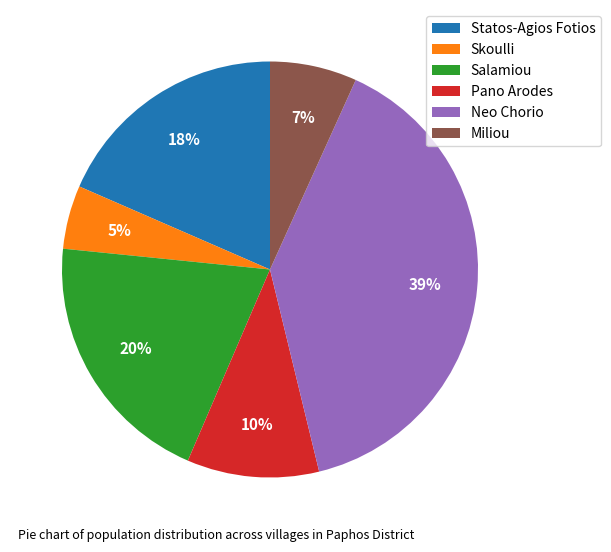

Rank the categories by value from highest to lowest.

Neo Chorio, Salamiou, Statos-Agios Fotios, Pano Arodes, Miliou, Skoulli